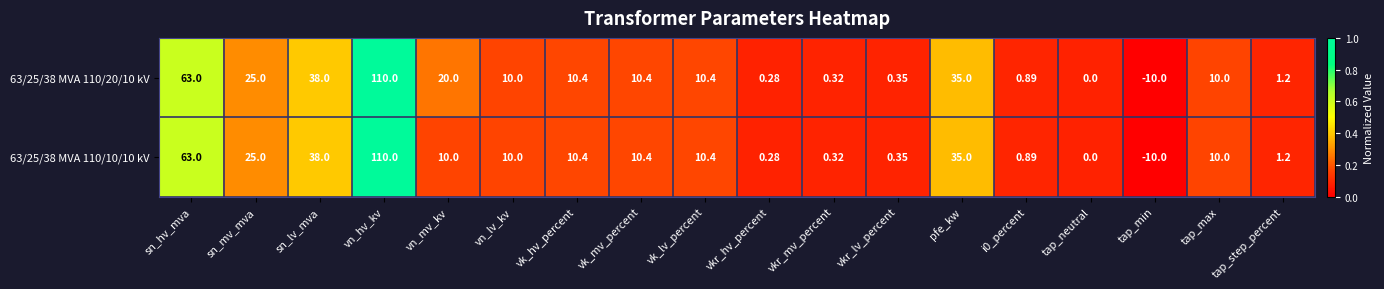

How many categories are shown in the chart?

18